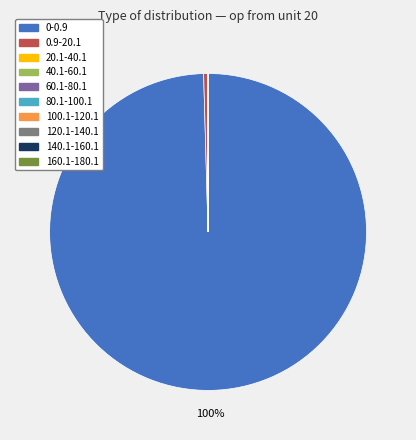

Is there a majority slice in this chart?

Yes